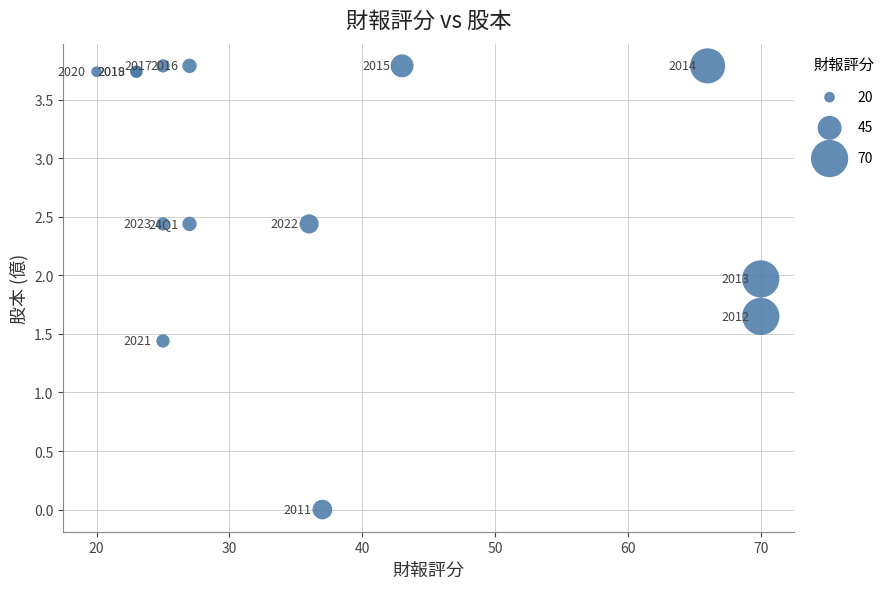

What Y value in the scatter plot is closest to 1?

1.4